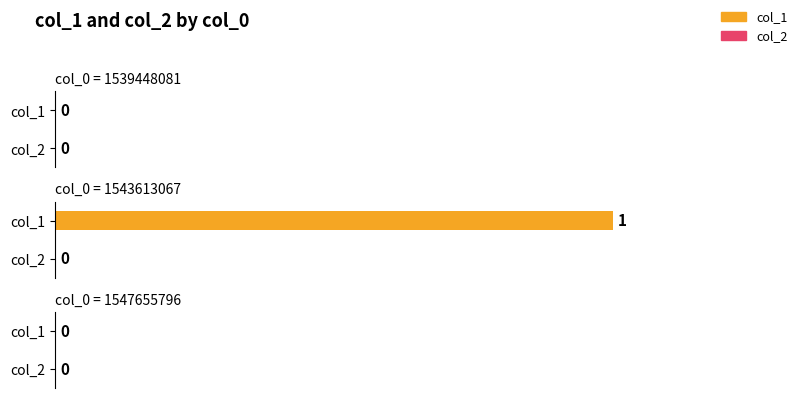

At how many categories does at least one series exceed 0?

1